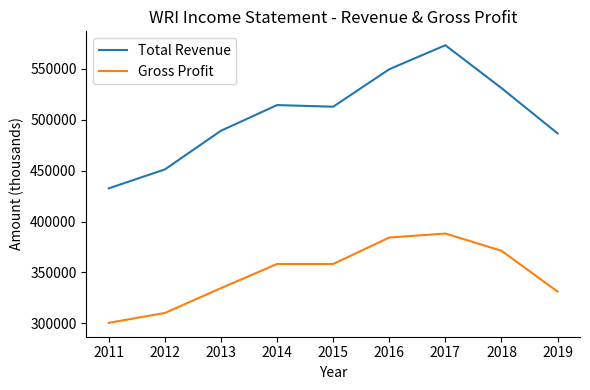

What is the difference between the maximum and second lowest values in the Gross Profit series?

78000